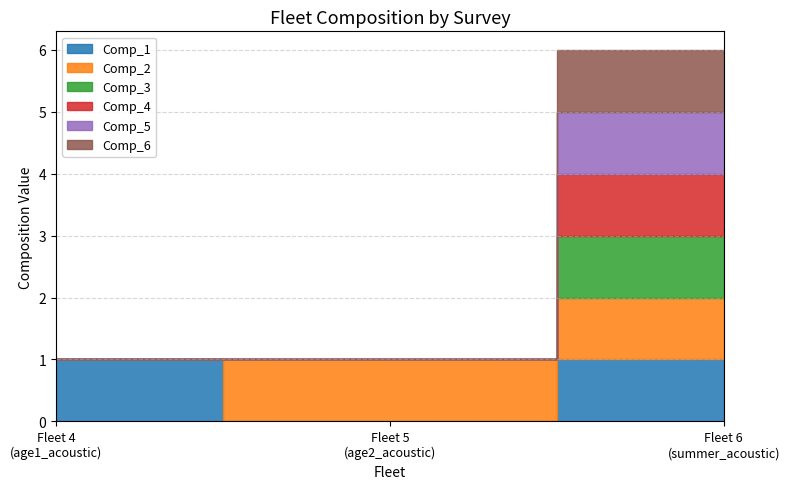

Which series changed the most between Pollock_survey_4_age1_acoustic and Pollock_survey_6_summer_acoustic?

Comp_2